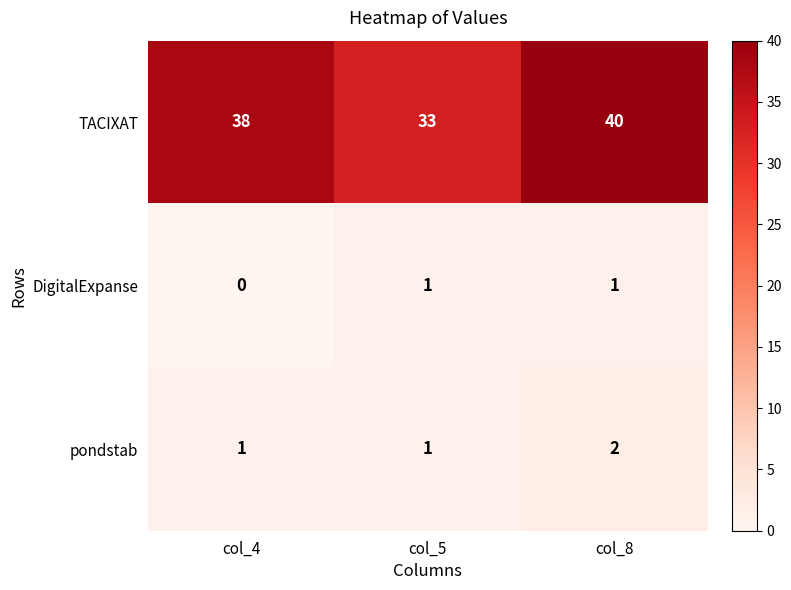

At which category is the sum across all series the highest?

col_8